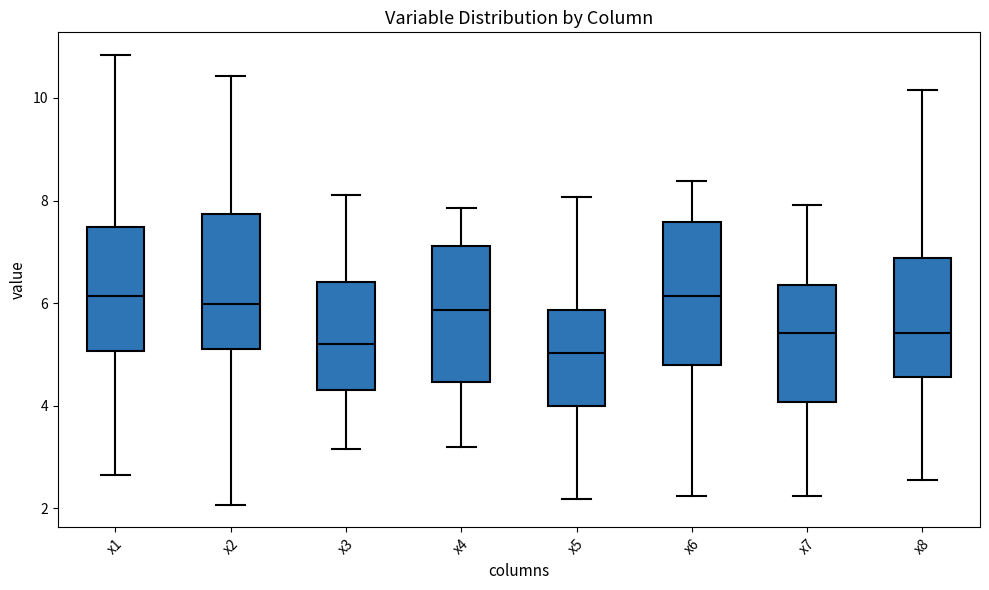

Reading left to right, read every box against the y-axis: the position of its median line, the range the box covers, and the ends of its whiskers. The values are not printed on the chart, so give them approximately, as read against the axis.

x1: median 6.2, box 5.0 to 7.4, whiskers 2.6 to 10.8
x2: median 6.0, box 5.0 to 7.8, whiskers 2.0 to 10.4
x3: median 5.2, box 4.4 to 6.4, whiskers 3.2 to 8.2
x4: median 5.8, box 4.4 to 7.2, whiskers 3.2 to 7.8
x5: median 5.0, box 4.0 to 5.8, whiskers 2.2 to 8.0
x6: median 6.2, box 4.8 to 7.6, whiskers 2.2 to 8.4
x7: median 5.4, box 4.0 to 6.4, whiskers 2.2 to 8.0
x8: median 5.4, box 4.6 to 6.8, whiskers 2.6 to 10.2